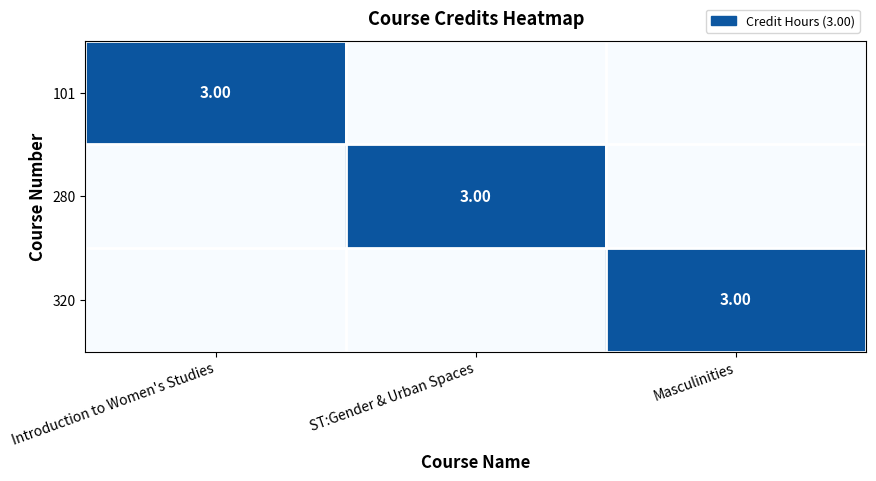

Which label corresponds to the largest value in the chart?

Introduction to Women's Studies